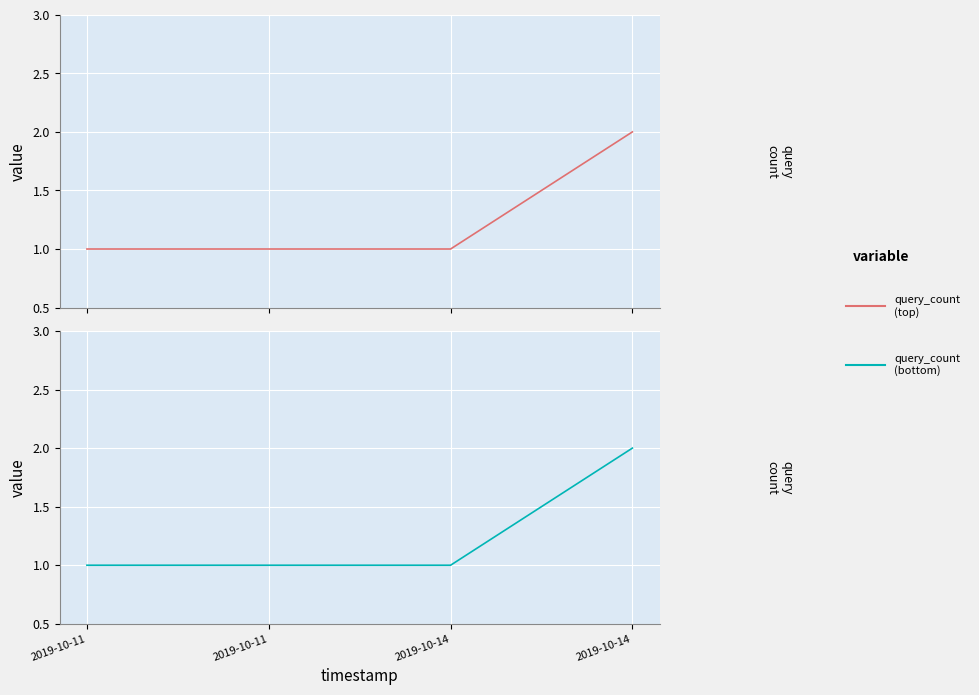

True or false: query_count and query_count_b intersect in this chart.

False